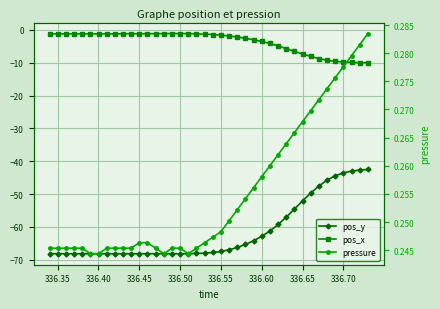

Reading left to right, what are all the values shown in this chart?

pos_y: -68.2	-68.2	-68.2	-68.2	-68.2	-68.2	-68.2	-68.2	-68.2	-68.2	-68.2	-68.2	-68.2	-68.2	-68.2	-68.2	-68.2	-68.2	-68.1	-68.0	-67.8	-67.5	-67.0	-66.3	-65.4	-64.2	-62.9	-61.3	-59.3	-57.0	-54.6	-52.1	-49.7	-47.6	-45.7	-44.4	-43.6	-43.0	-42.7	-42.5
pos_x: -1.2	-1.2	-1.2	-1.2	-1.2	-1.2	-1.2	-1.2	-1.2	-1.1	-1.1	-1.1	-1.1	-1.1	-1.1	-1.1	-1.1	-1.1	-1.2	-1.3	-1.4	-1.6	-1.8	-2.1	-2.5	-3.0	-3.5	-4.1	-4.9	-5.7	-6.6	-7.3	-8.1	-8.7	-9.2	-9.5	-9.7	-9.9	-9.9	-10.0
pressure: 0.2	0.2	0.2	0.2	0.2	0.2	0.2	0.2	0.2	0.2	0.2	0.2	0.2	0.2	0.2	0.2	0.2	0.2	0.2	0.2	0.2	0.2	0.3	0.3	0.3	0.3	0.3	0.3	0.3	0.3	0.3	0.3	0.3	0.3	0.3	0.3	0.3	0.3	0.3	0.3